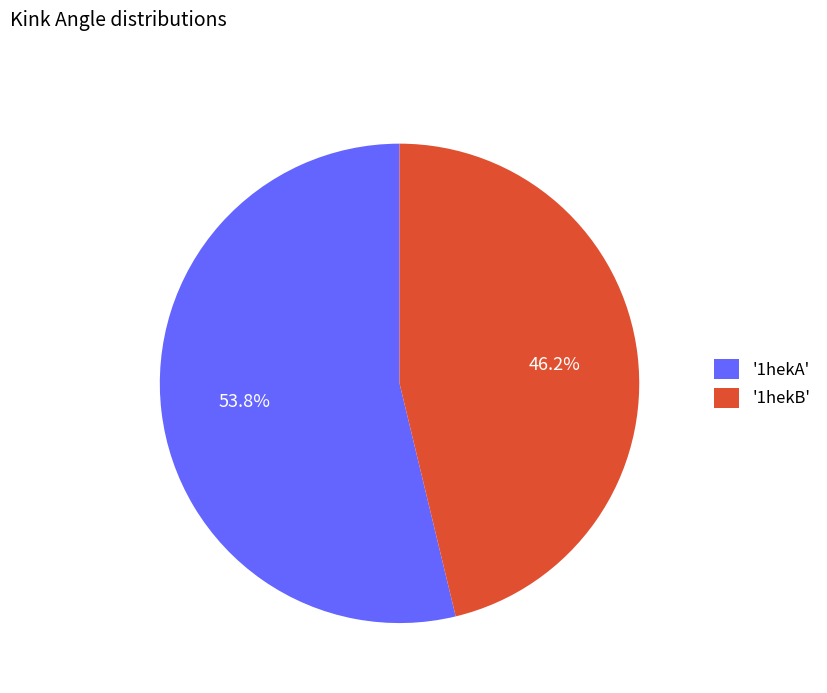

Rank the categories by value from lowest to highest.

'1hekB', '1hekA'